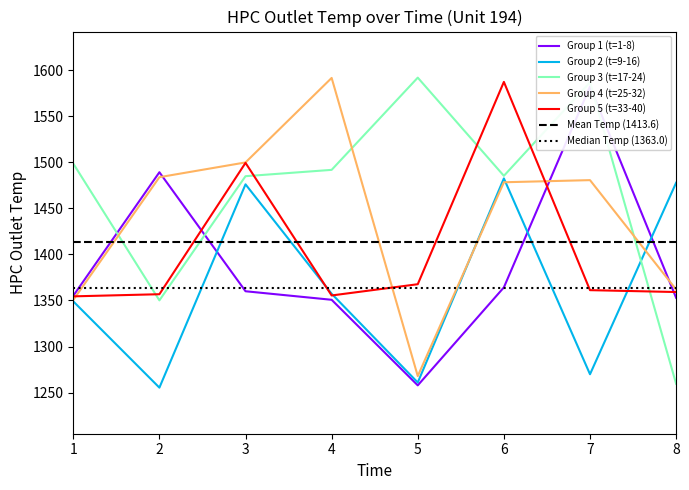

Reading right to left, extract all data points from this chart.

1359.2	1361.2	1587.1	1367.6	1355.4	1499.3	1356.8	1354.5	1361.8	1480.5	1478.2	1268.0	1591.4	1499.8	1483.8	1350.6	1259.6	1586.8	1485.2	1591.7	1491.7	1484.8	1350.1	1498.5	1477.7	1270.0	1482.4	1261.0	1357.3	1476.0	1255.4	1349.0	1352.9	1582.0	1364.2	1257.9	1350.7	1360.0	1489.1	1355.1